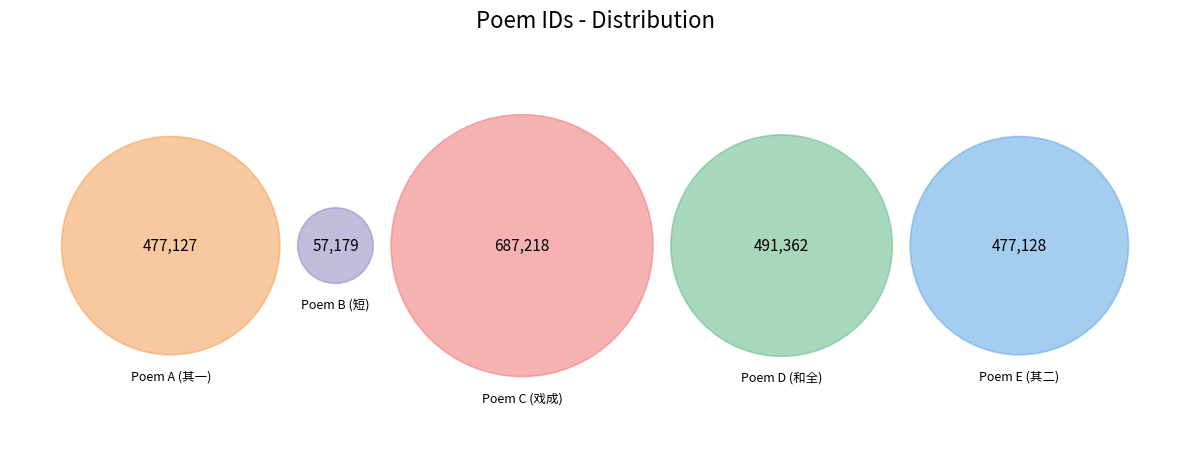

What is the change in value from 毛贞夫参政别予笼一白鹤与丹书一函见遗即席戏成二首答之 其一 to 毛贞夫参政别予笼一白鹤与丹书一函见遗即席戏成二首答之?

+210091